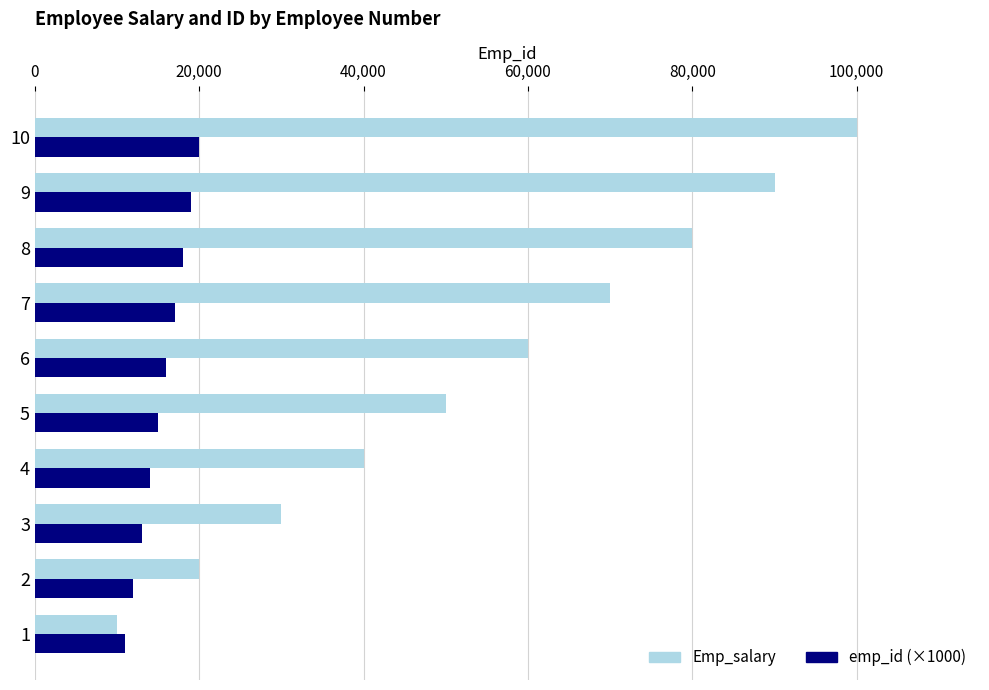

What is the spread (max minus min) of values at 7?

53000